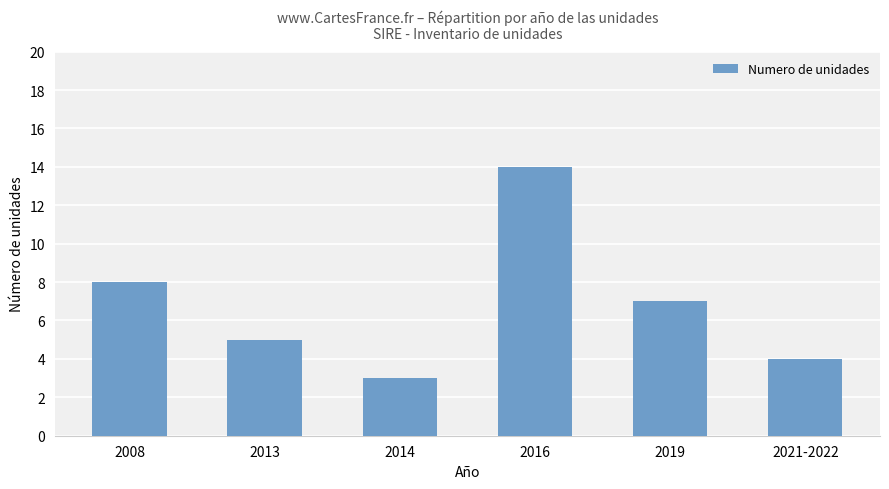

List the labels in order of value, smallest first.

2014, 2021-2022, 2013, 2019, 2008, 2016